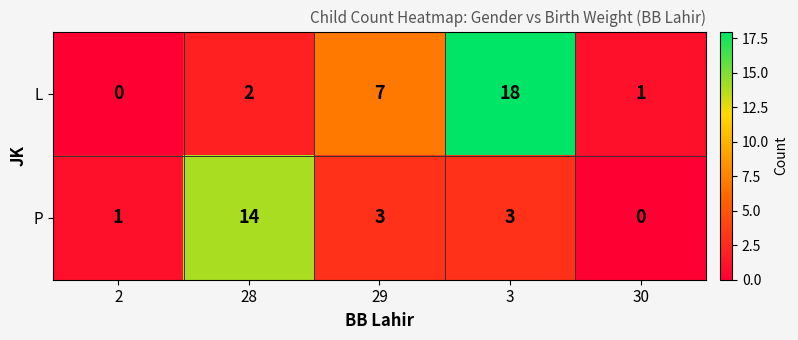

Reading left to right, transcribe all the data shown in this chart.

L: 2=0	28=2	29=7	3=18	30=1
P: 2=1	28=14	29=3	3=3	30=0